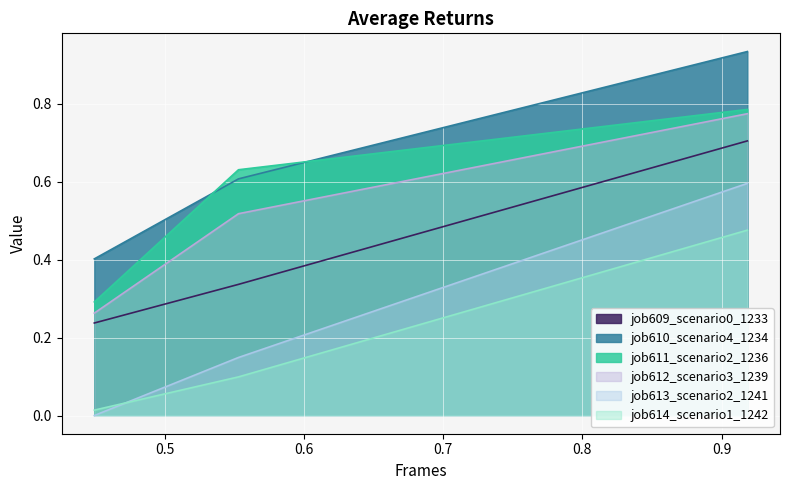

Which series has the largest total across all categories?

job610_scenario4_1234